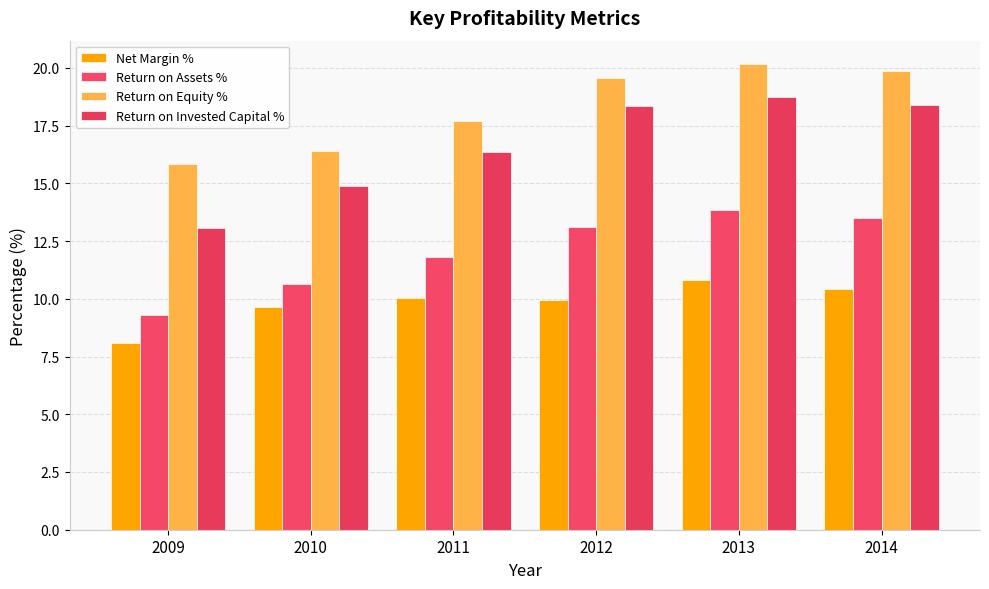

At which category is the sum across all series the highest?

2013